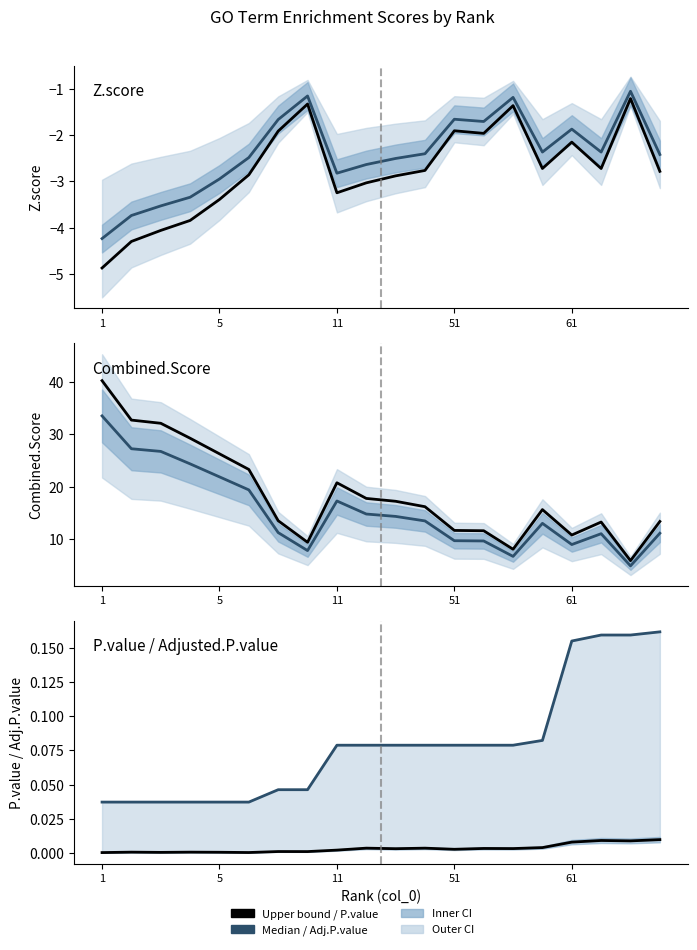

True or false: Combined.Score (median) has a value of 13.1 at 15.

True